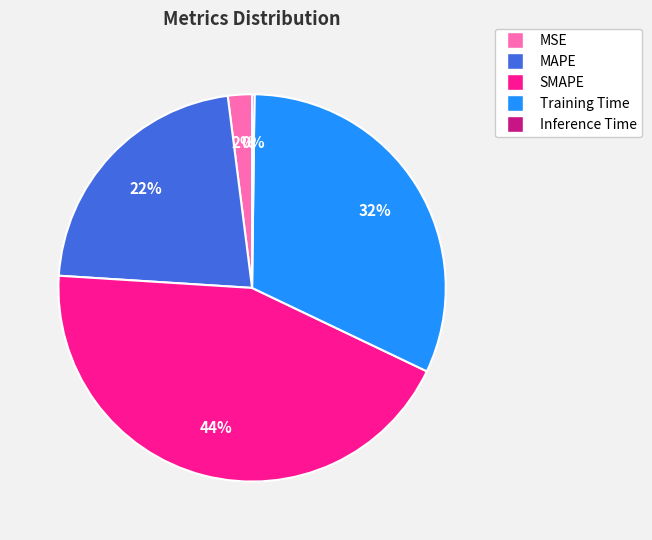

To the nearest percent, what is the difference between the SMAPE and MSE slice percentages?

42%